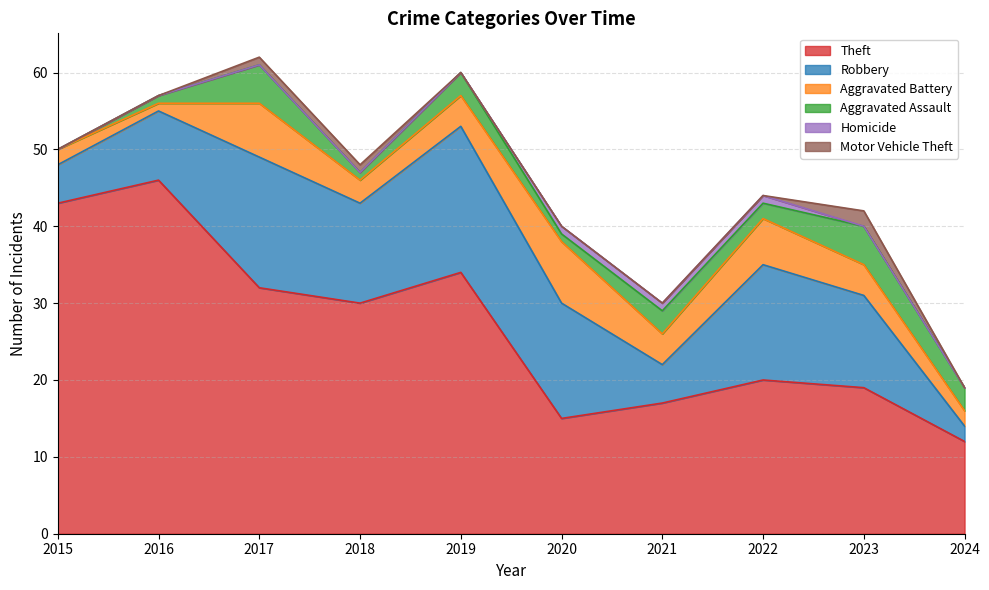

True or false: Homicide and Aggravated Battery intersect in this chart.

False